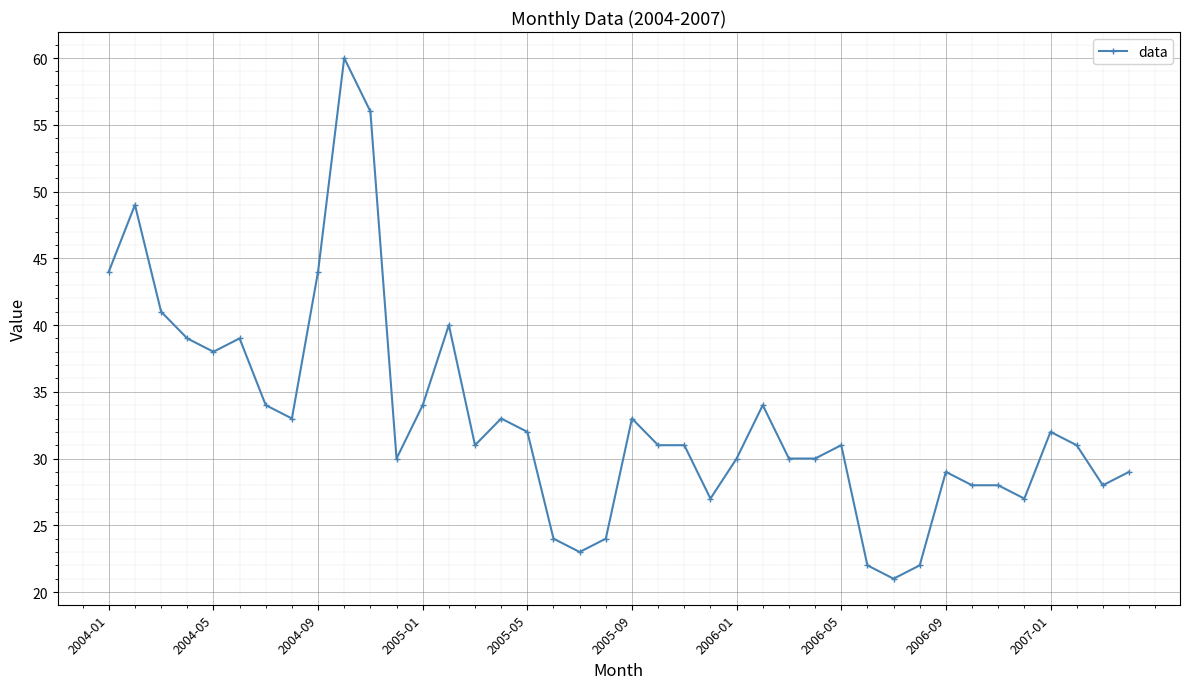

What is the minimum value shown in the chart?

21